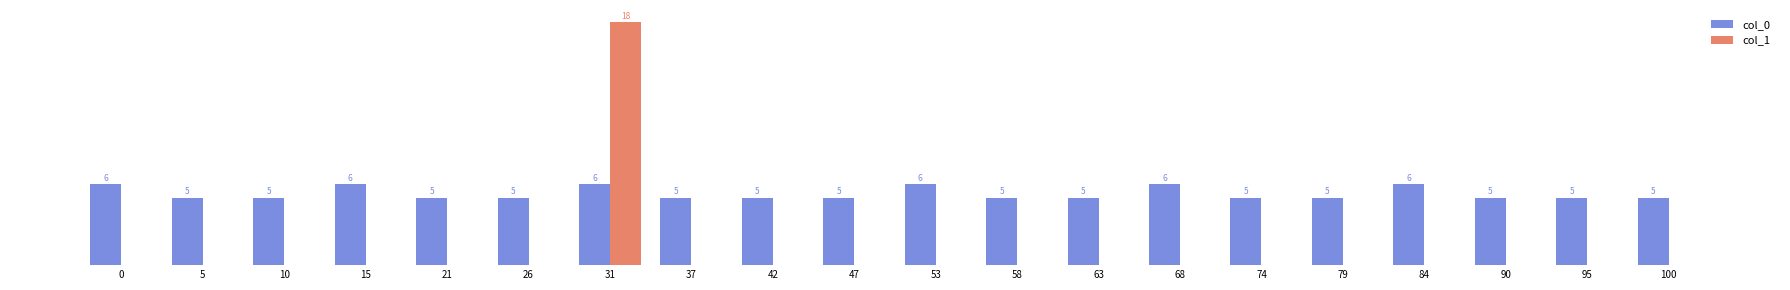

Which series has the largest total across all categories?

col_0